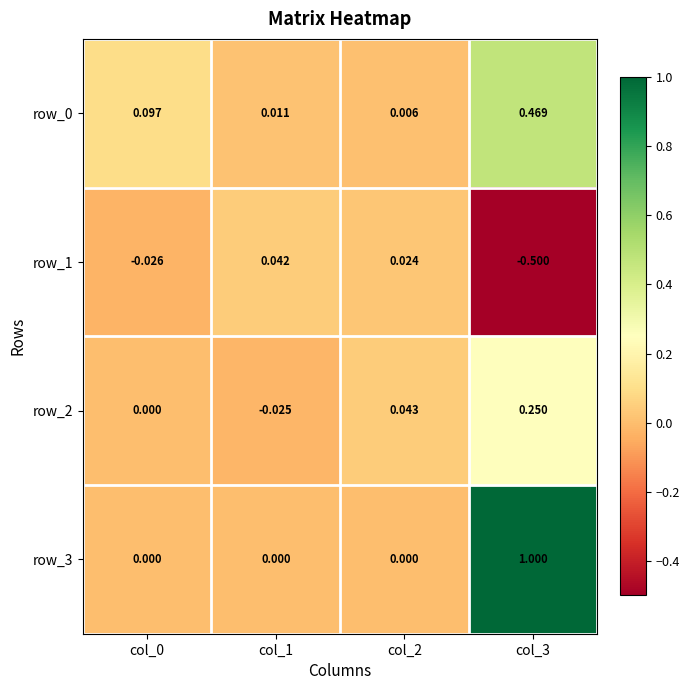

What is the difference between the maximum and minimum values in the row_3 series?

1.0